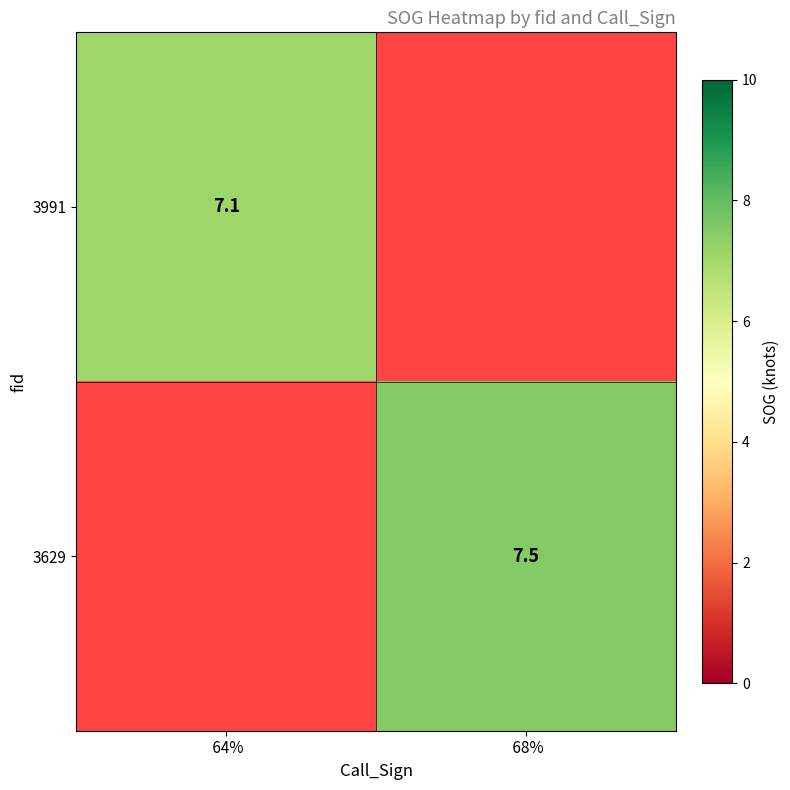

Is it true that 3629 equals 5.2 at  68%?

False